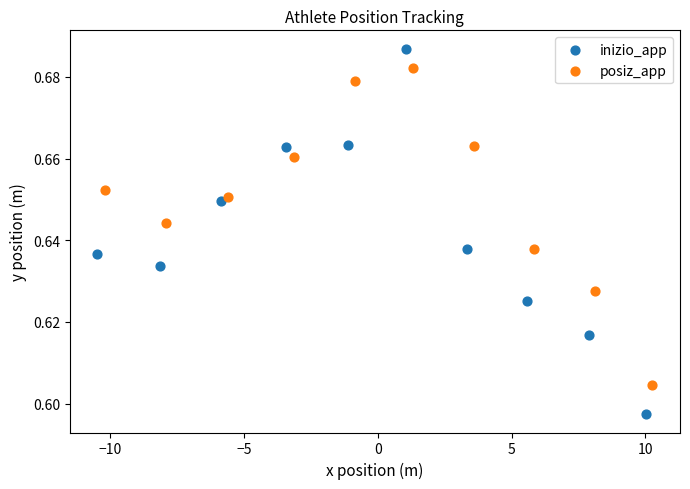

Which series contains the lowest Y value?

inizio_app